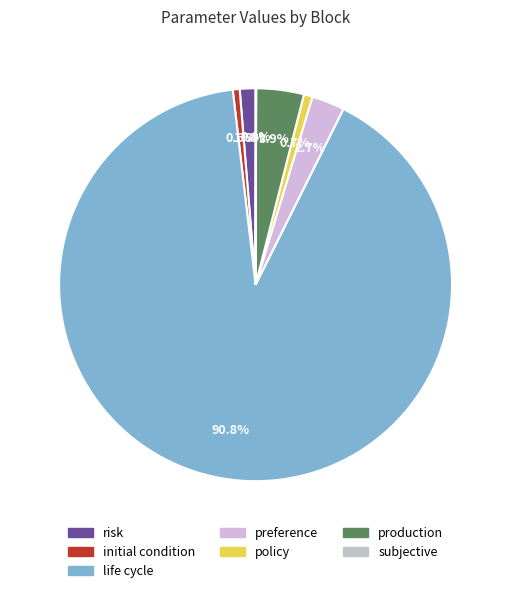

To the nearest percent, what percentage of the pie is risk?

1%